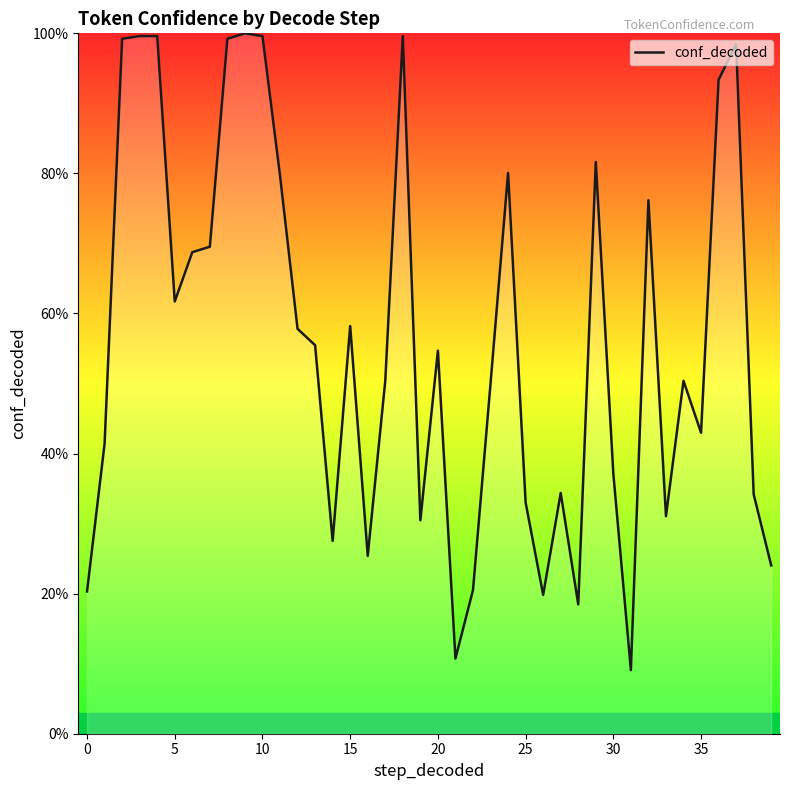

What is the average value?

0.6